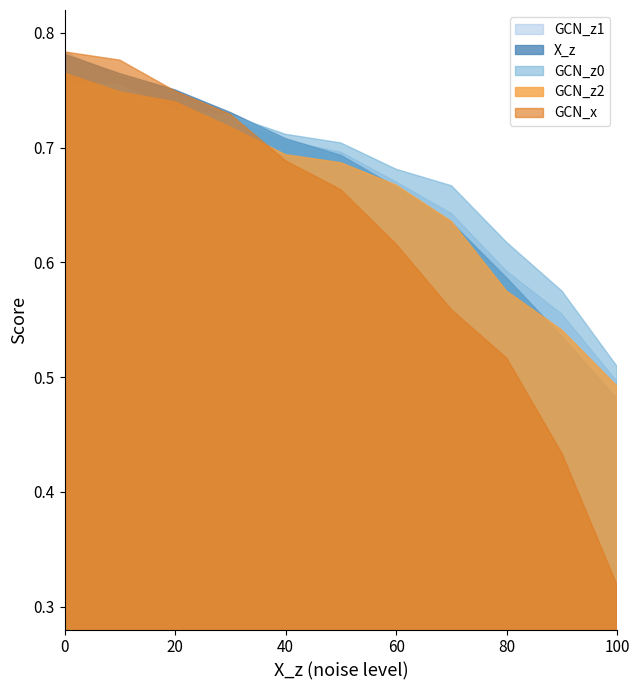

What is the value of the GCN_x point at the 4th from the left?

0.7